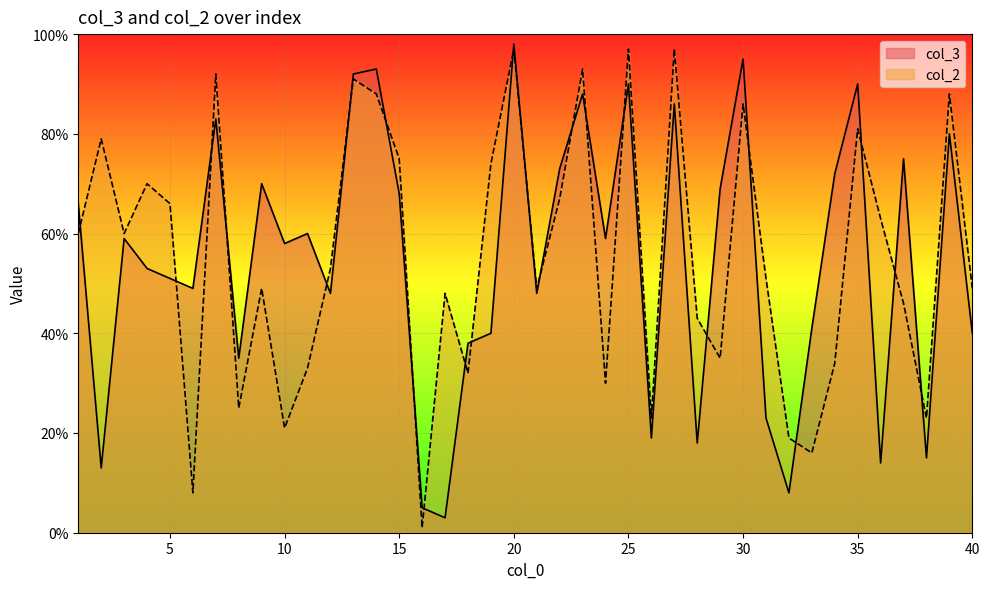

What is the sum of all col_3 values?

2185